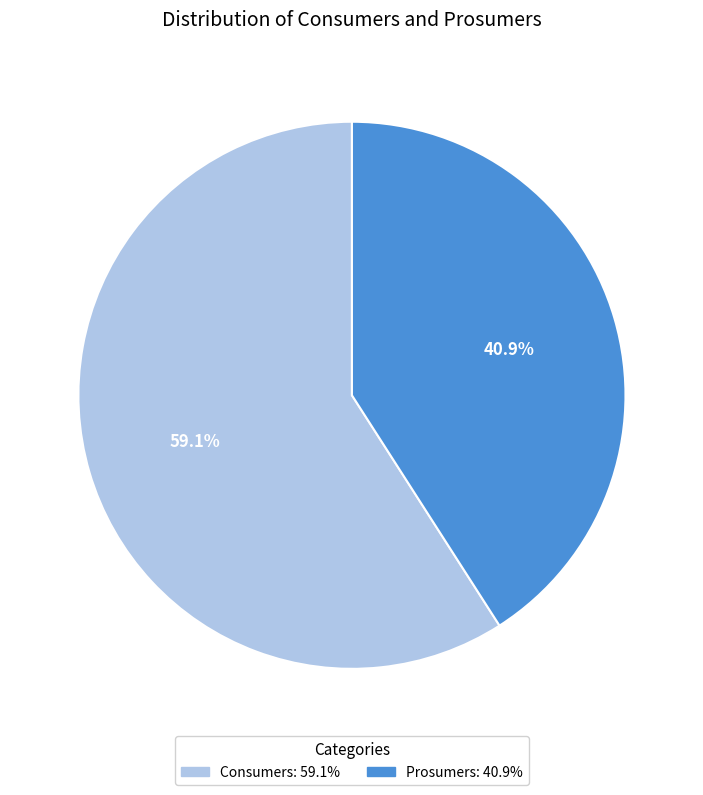

Rank the categories by value from highest to lowest.

Consumers, Prosumers